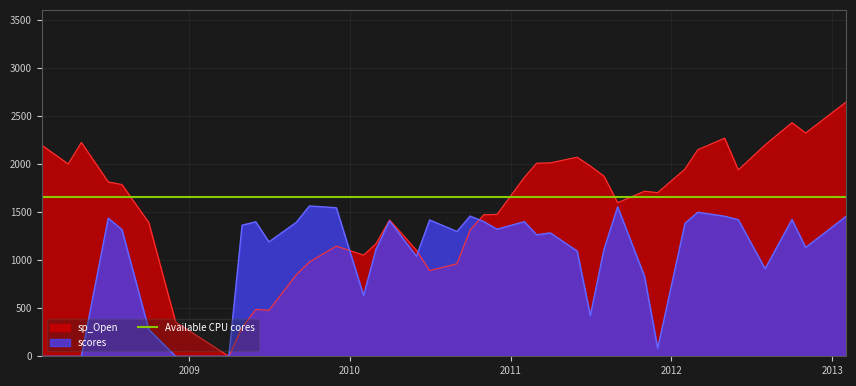

What is the maximum value for sp_Open?

2642.7